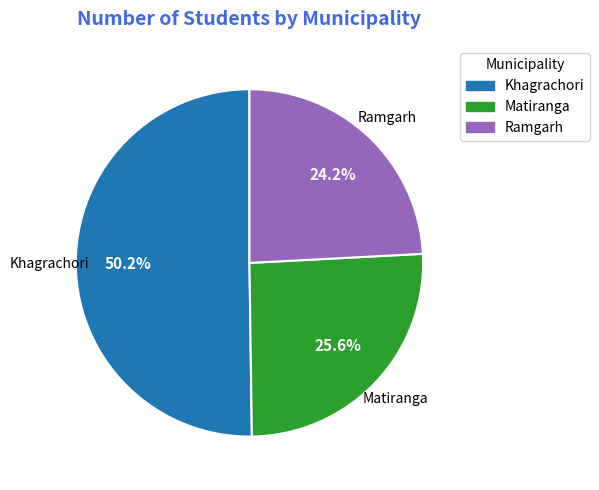

Is it true that Khagrachori is 61% of the pie?

False